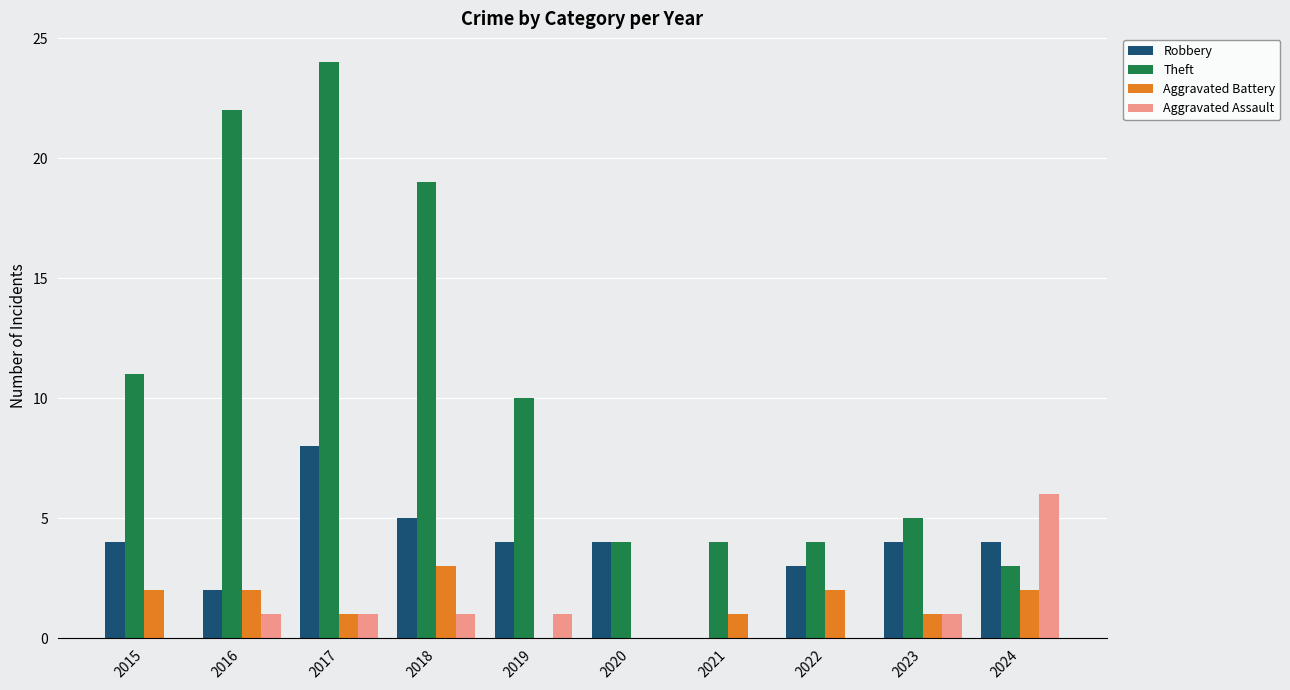

What is the sum of all Aggravated Assault values?

11